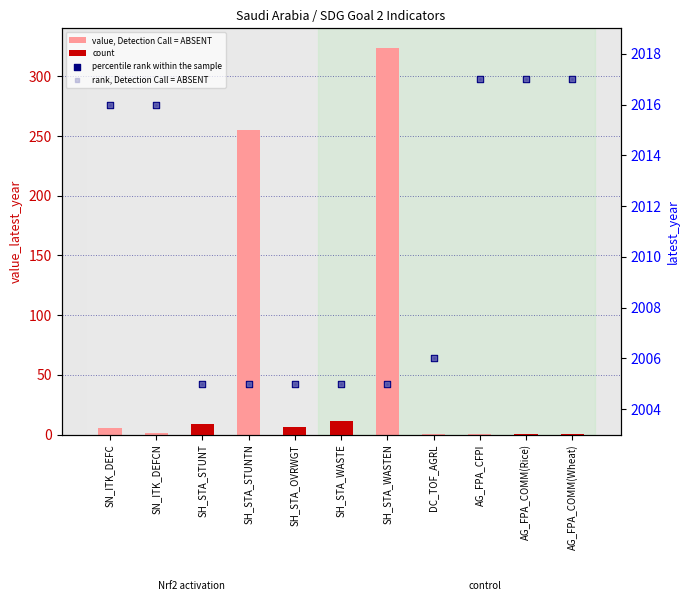

Which series has the largest total across all categories?

latest_year